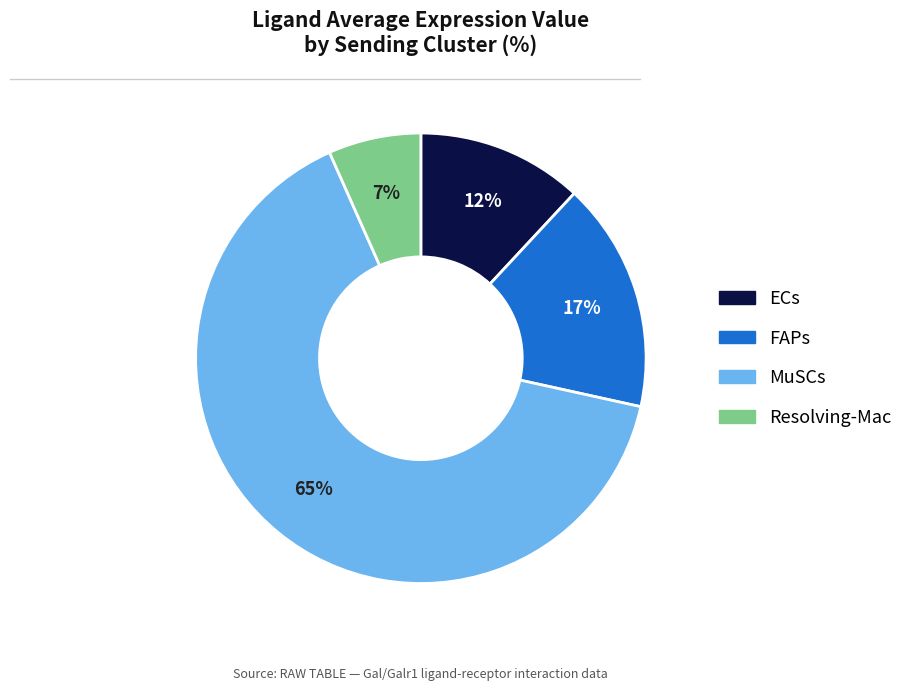

Do MuSCs and FAPs together represent more than half of the pie?

Yes